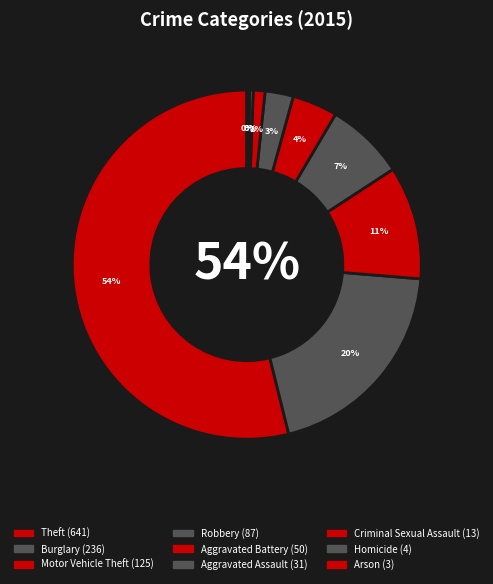

To the nearest percent, what is the difference between the largest and smallest slice percentages?

54%